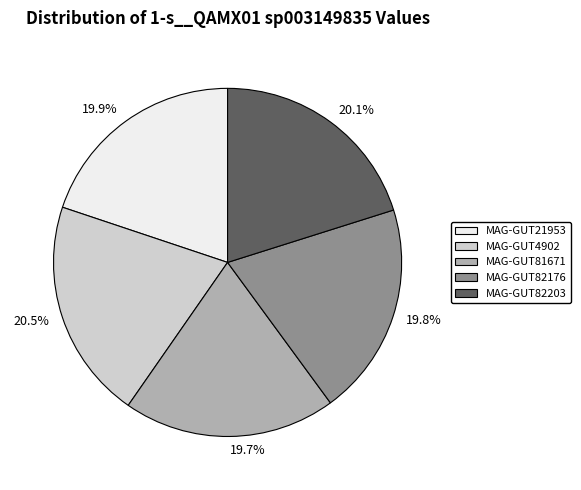

Is there a majority slice in this chart?

No